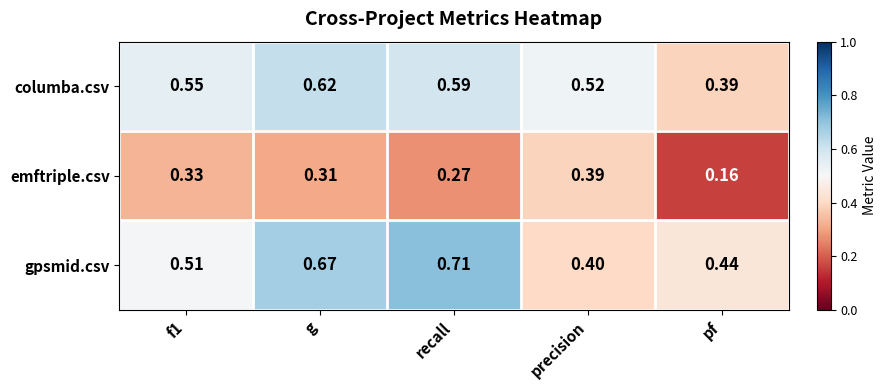

Which series changed the most between g and precision?

gpsmid.csv